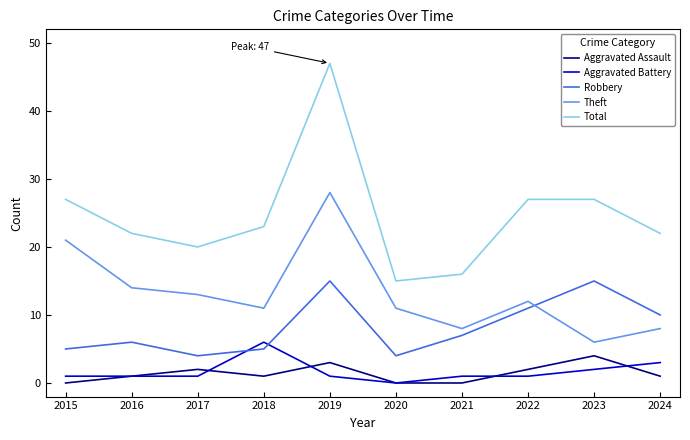

Between 2019 and 2020, which series saw the biggest shift?

Total